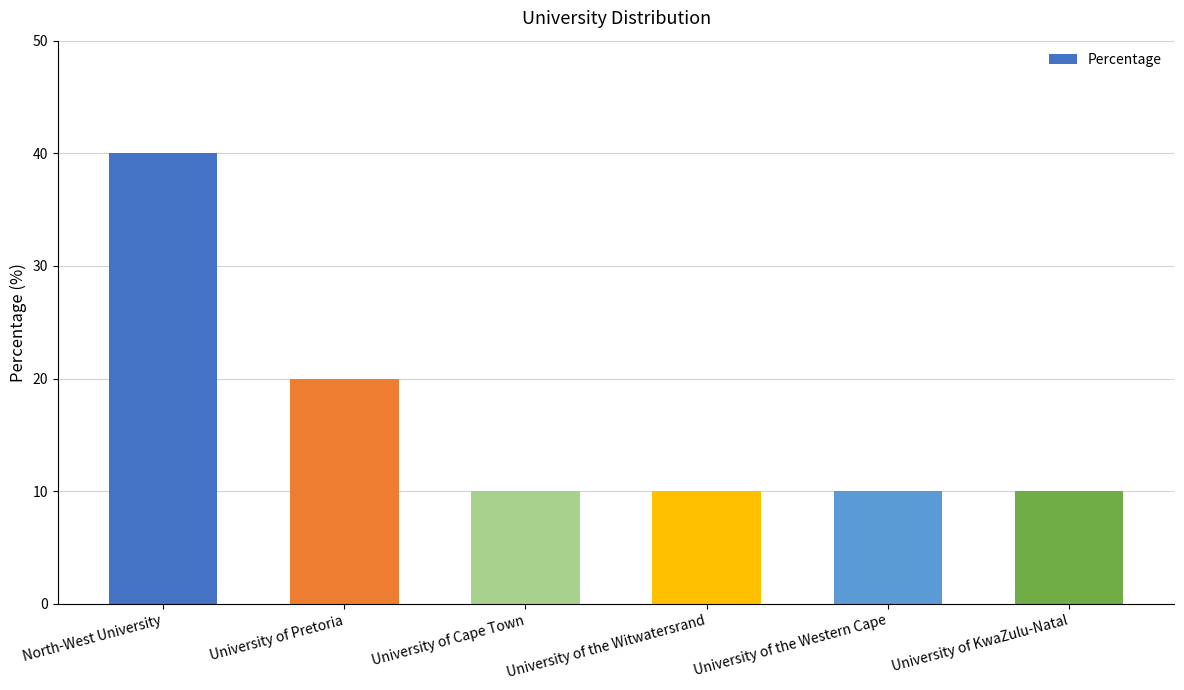

Reading right to left, what are all the values shown in this chart?

10	10	10	10	20	40